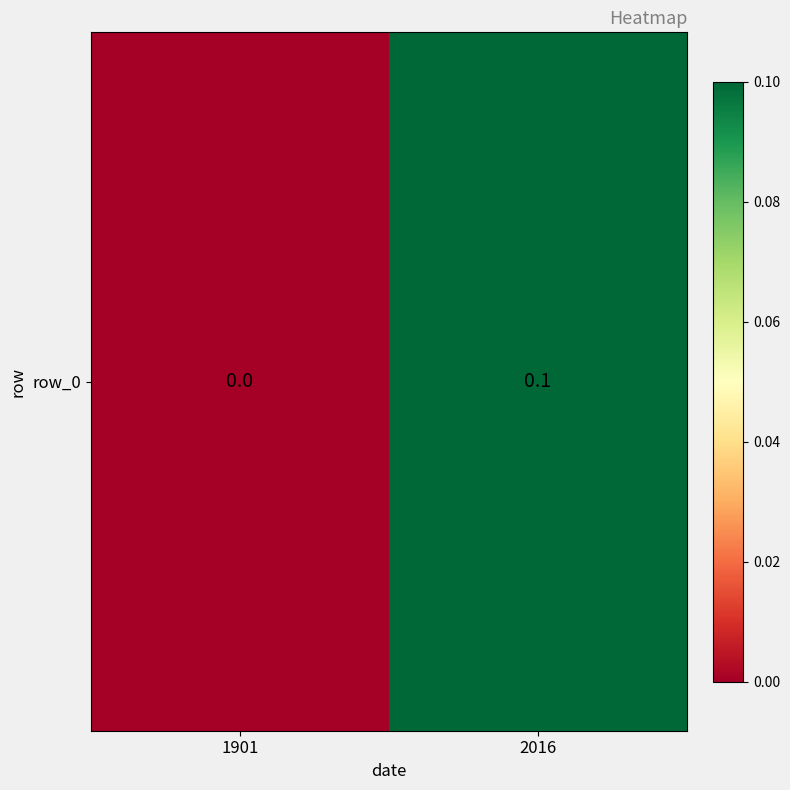

What is the change in value from 1901 to 2016?

+0.1